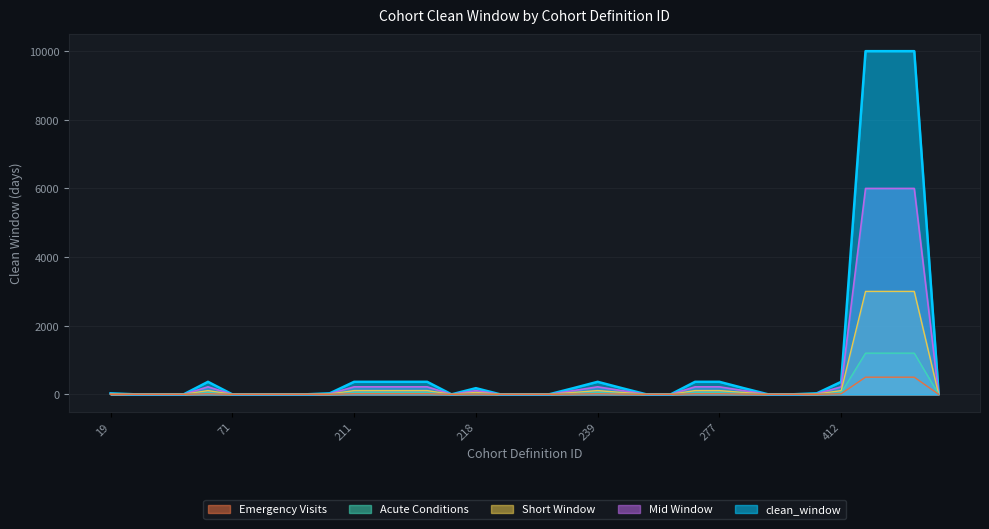

Where is the data nearest to the value 4999?

63